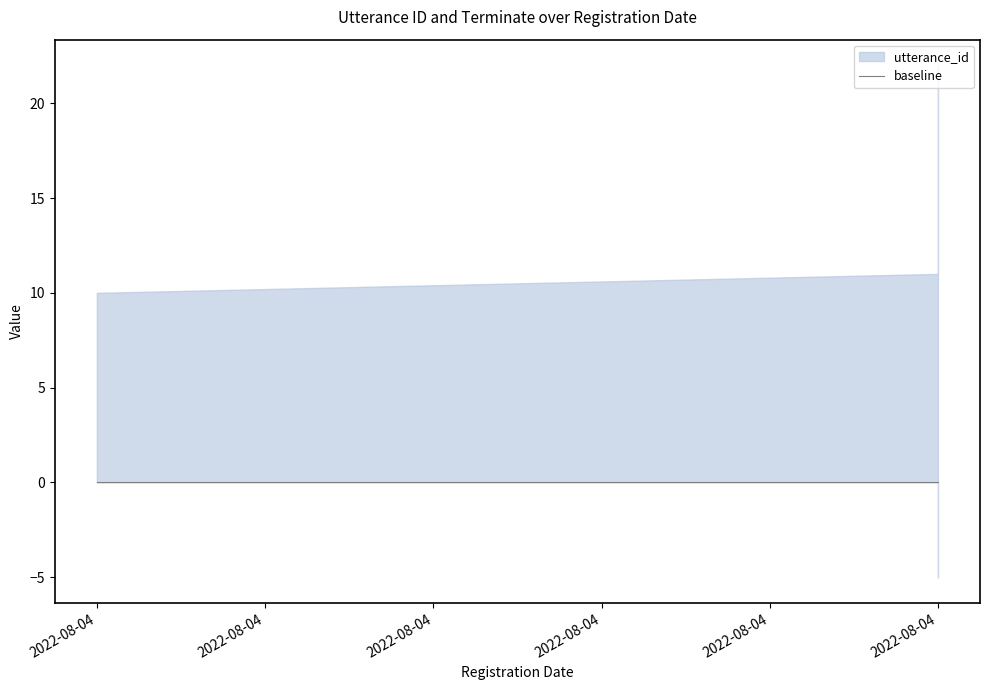

Is it true that terminate equals 0 at 2022-08-04 11:13:40?

False